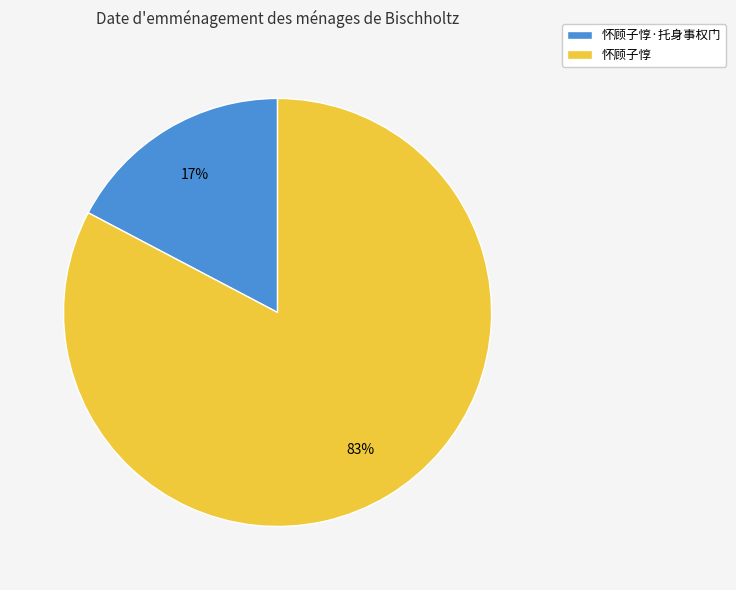

Which has a higher value, 怀顾子惇·托身事权门 or 怀顾子惇?

怀顾子惇